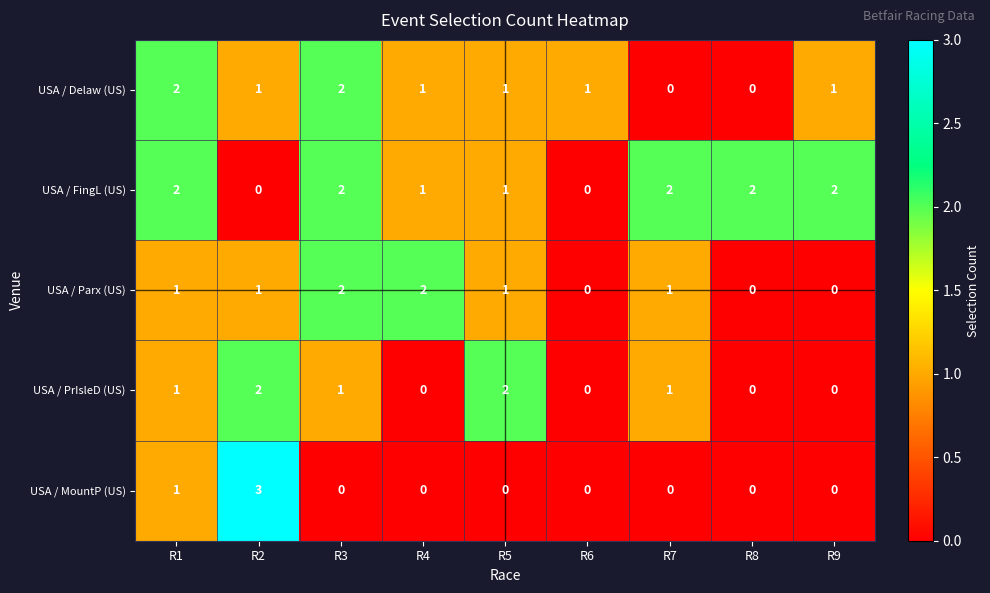

The value of USA / FingL (US) at R4 is 2. True or false?

False